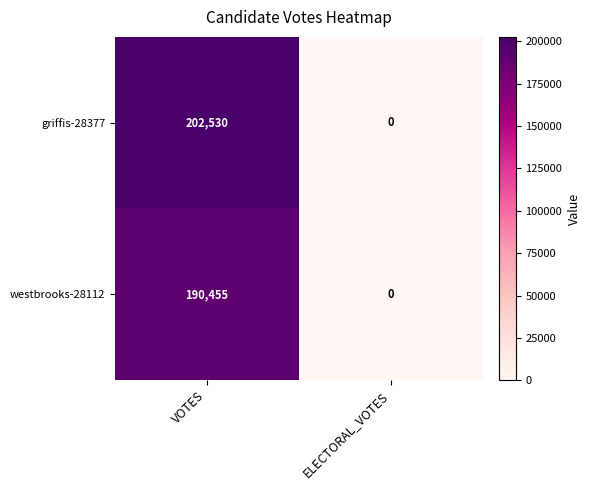

Rank the series by their maximum value, from highest to lowest.

griffis-28377, westbrooks-28112